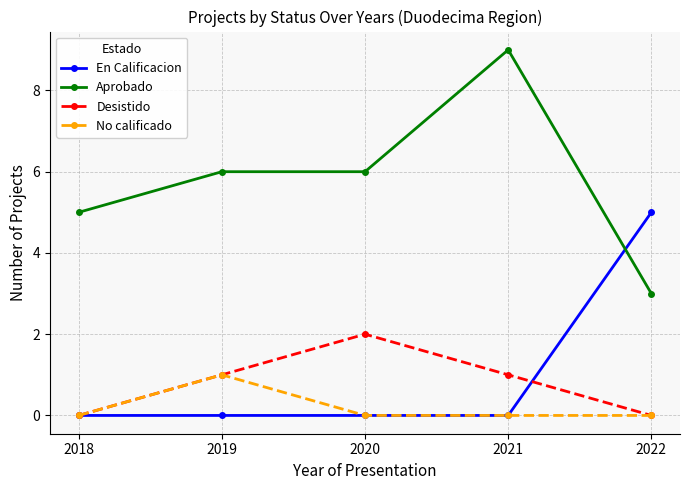

Does the chart display data point markers on the line(s)?

Yes